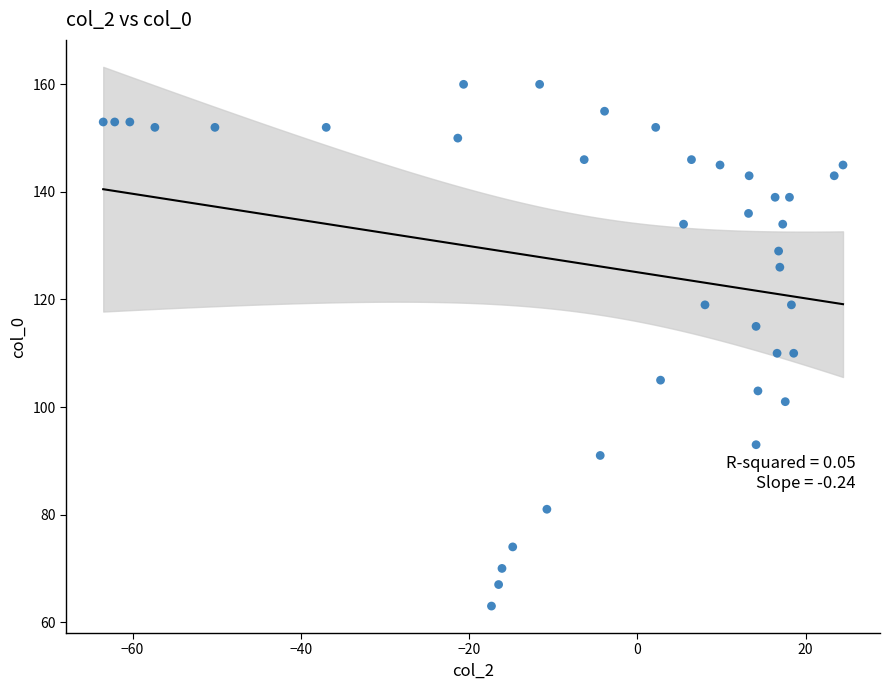

What is the range of Y values (max minus min)?

97